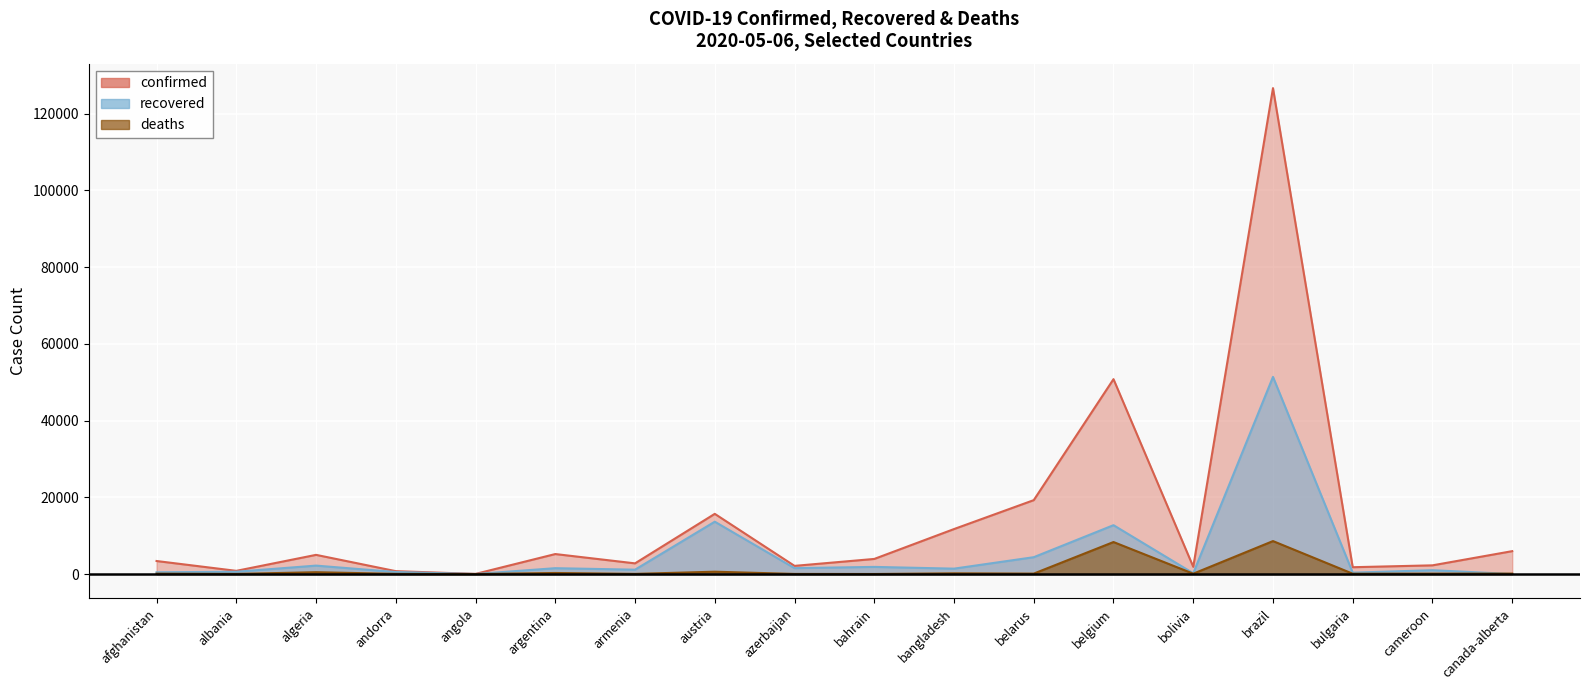

Is it true that recovered equals 13639 at austria?

True